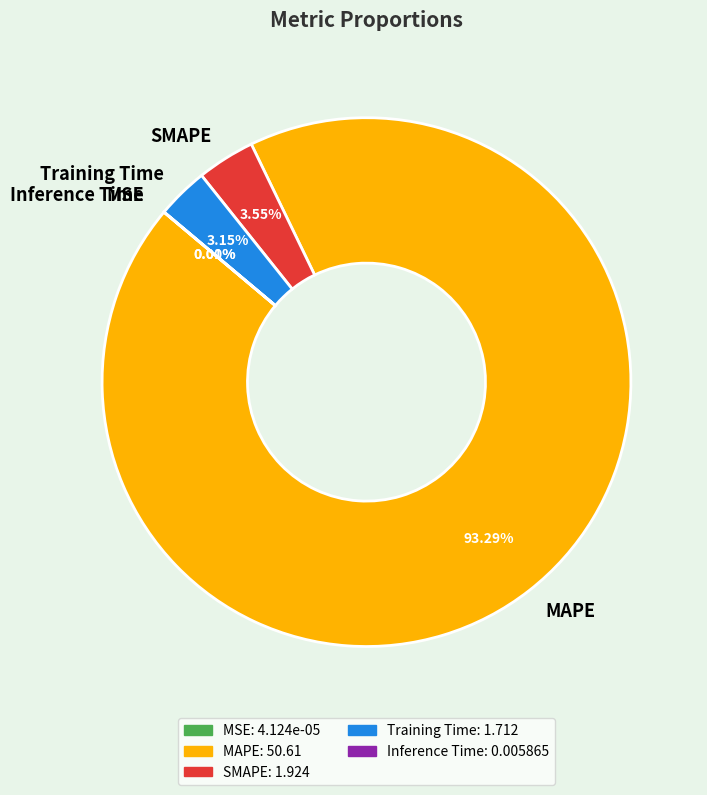

Which category accounts for the majority?

MAPE